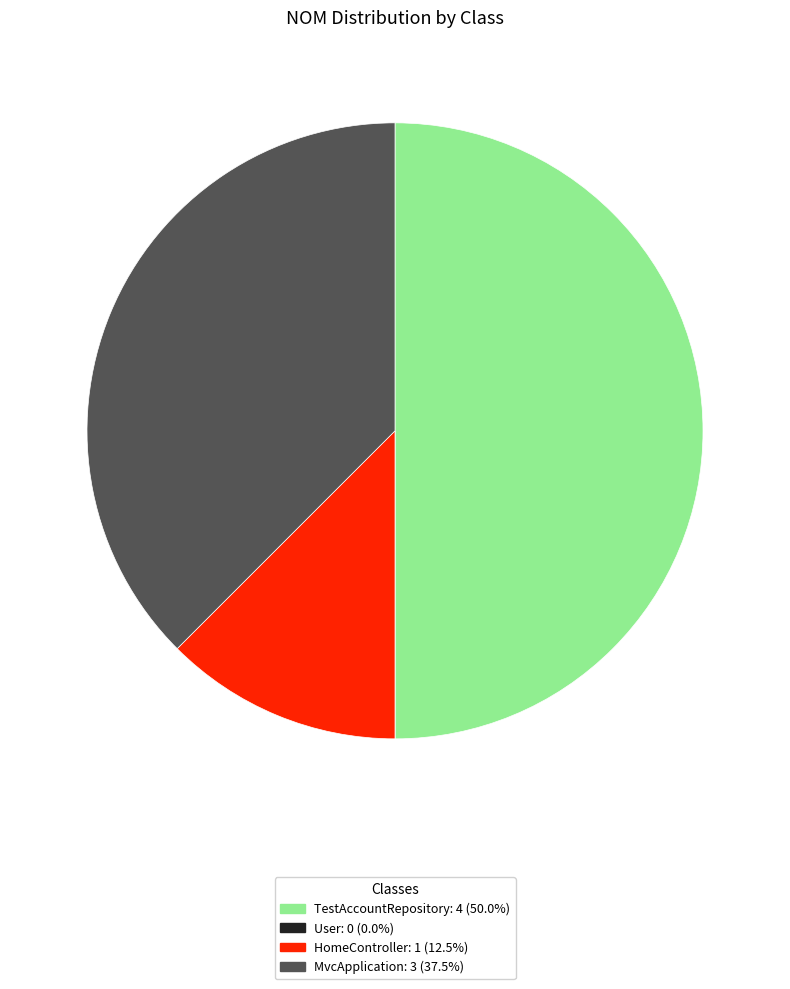

Which category has the smallest portion of the pie?

Samples.Models (User)